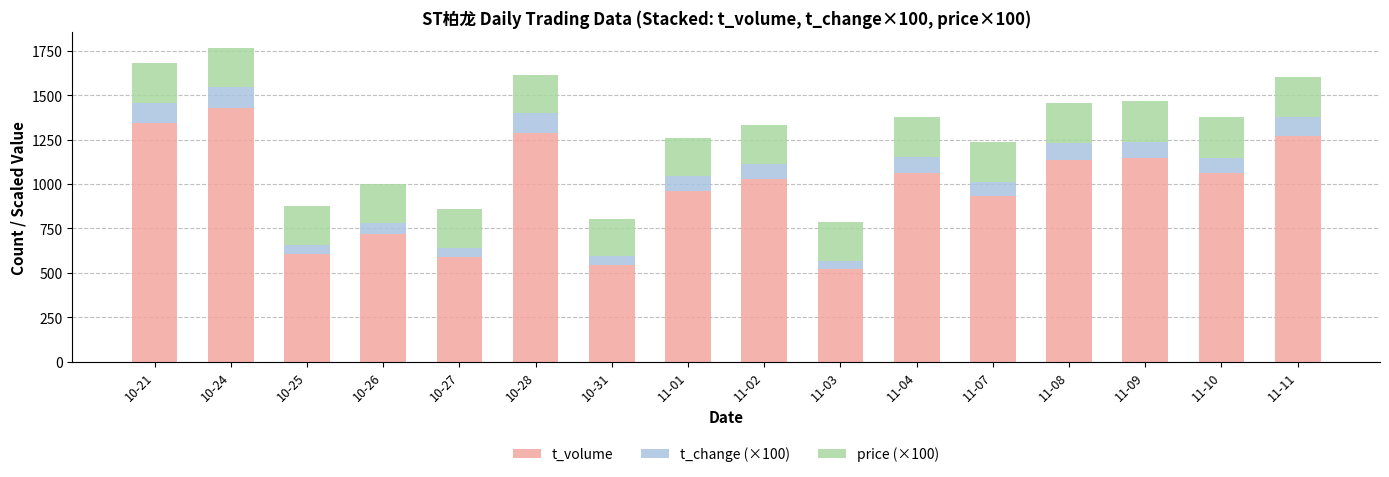

How many distinct data groups are displayed?

3